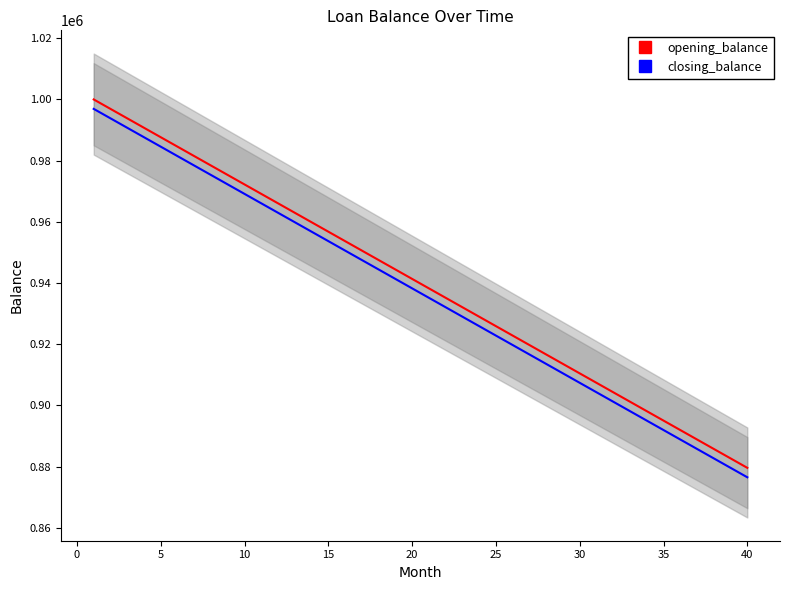

True or false: opening_balance and closing_balance cross at least once.

False